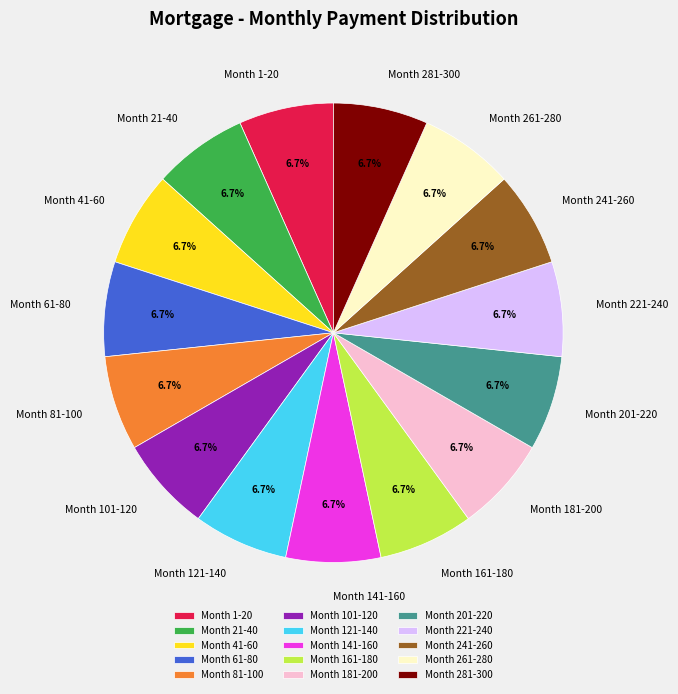

How many segments does this pie chart have?

15